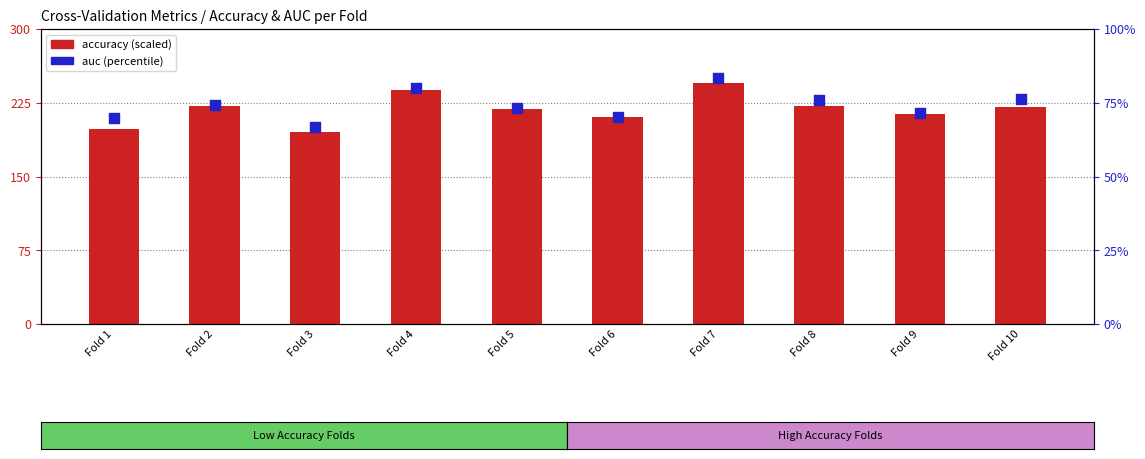

Which series has the widest spread of Y values?

accuracy